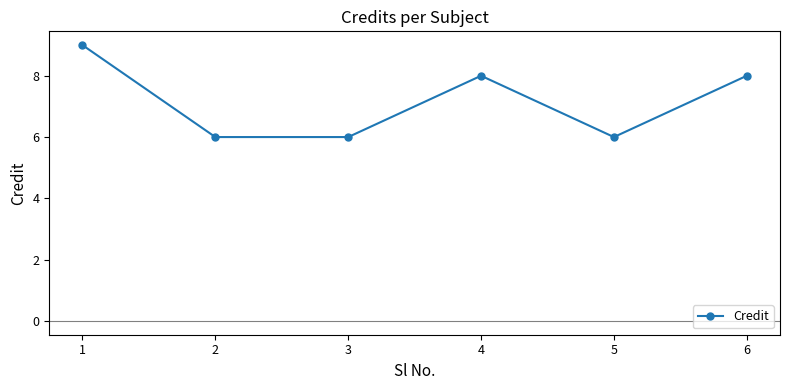

How many categories are shown in the chart?

6